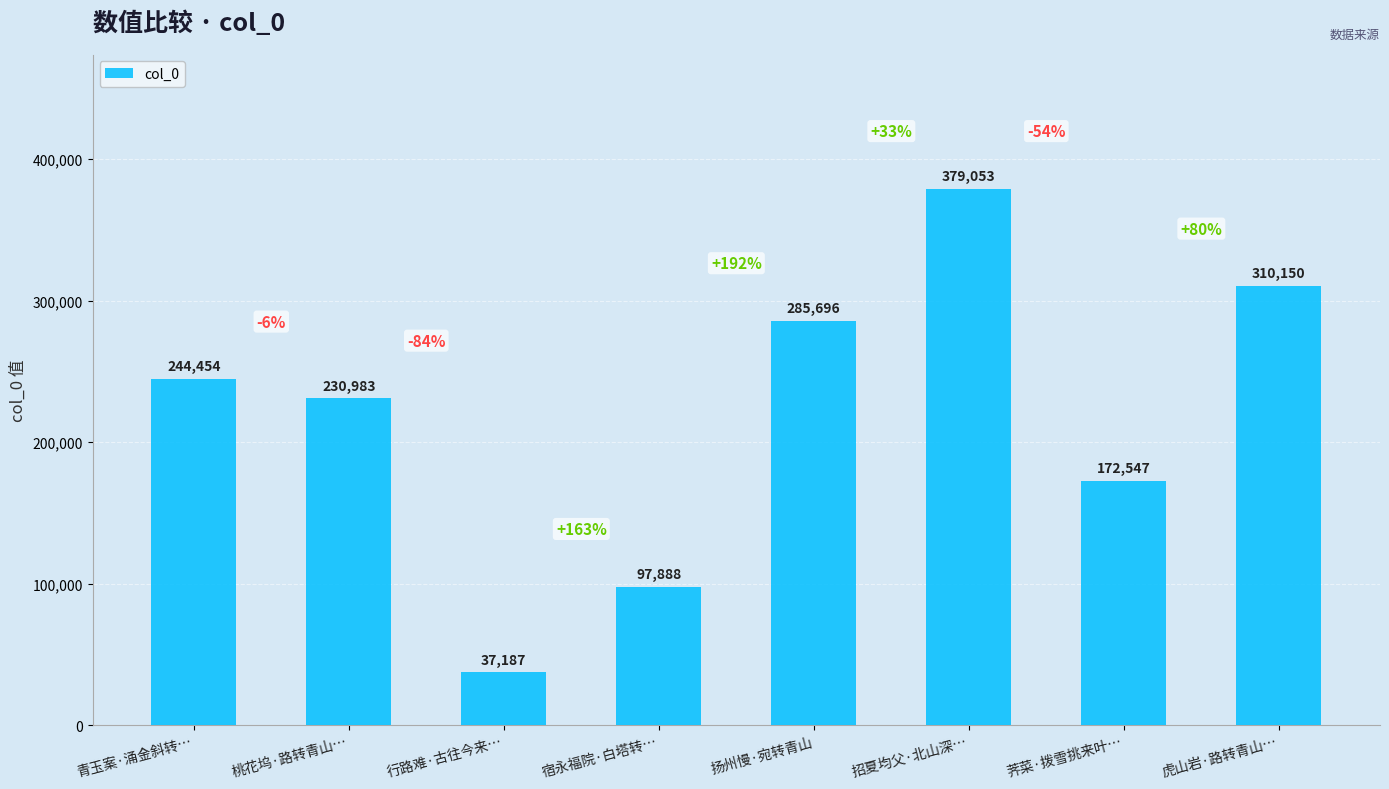

The value at 青玉案·涌金斜转… is 320415. True or false?

False